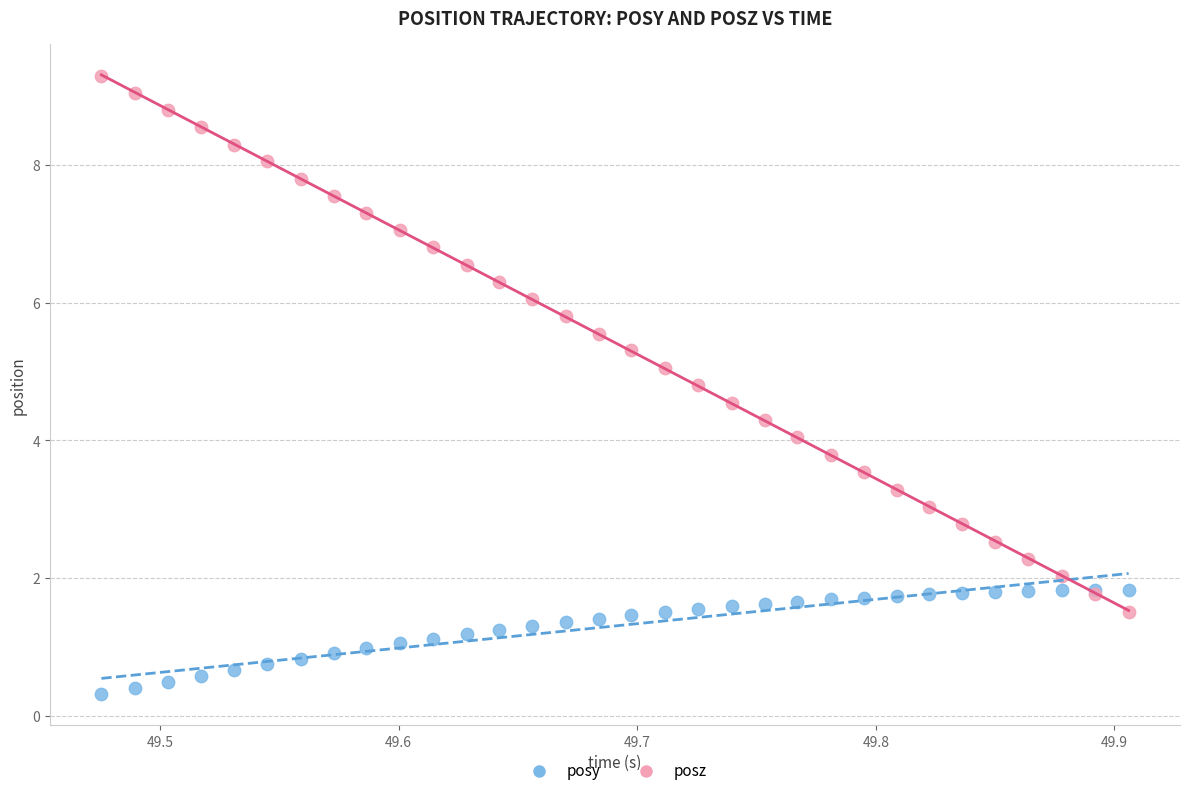

Which series has the largest Y range (max minus min)?

posz